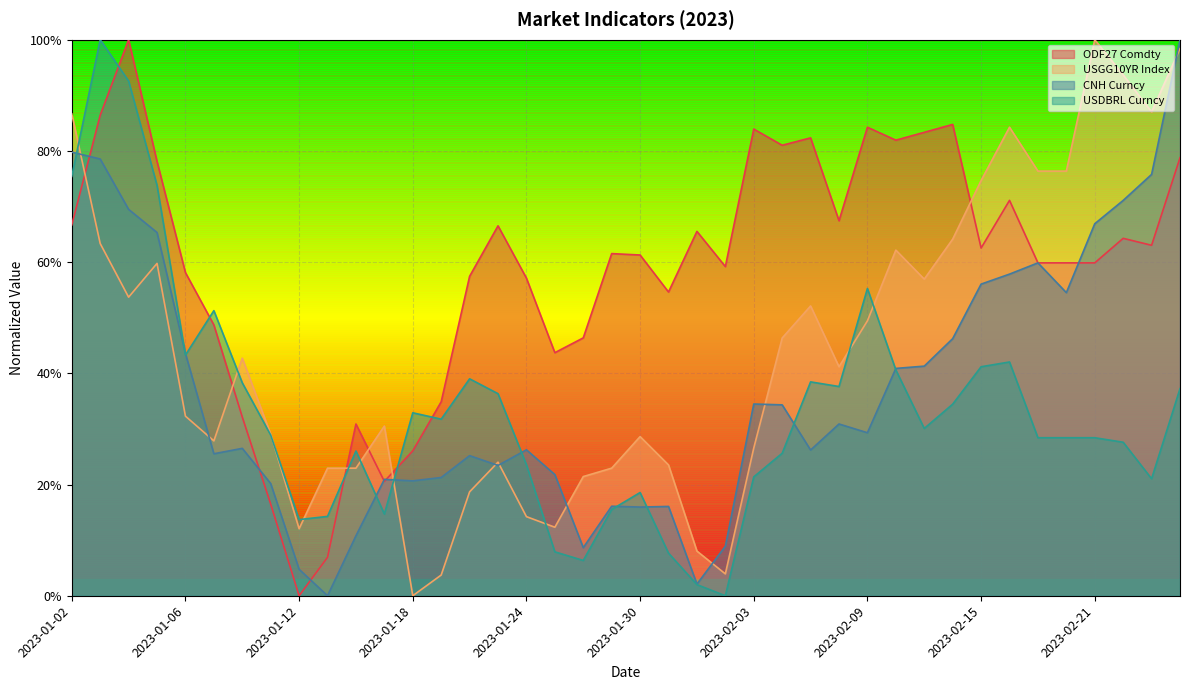

What is the label of the 25th point from the right?

2023-01-23